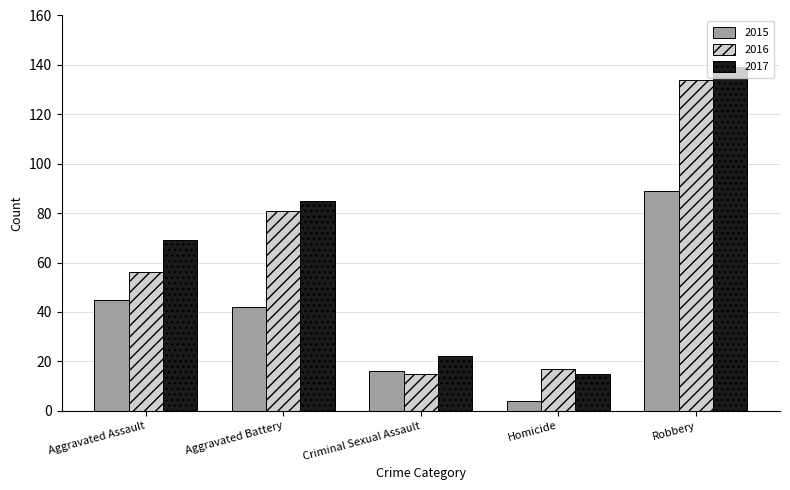

Read the 2016 value at Aggravated Assault, to the nearest 50.

50